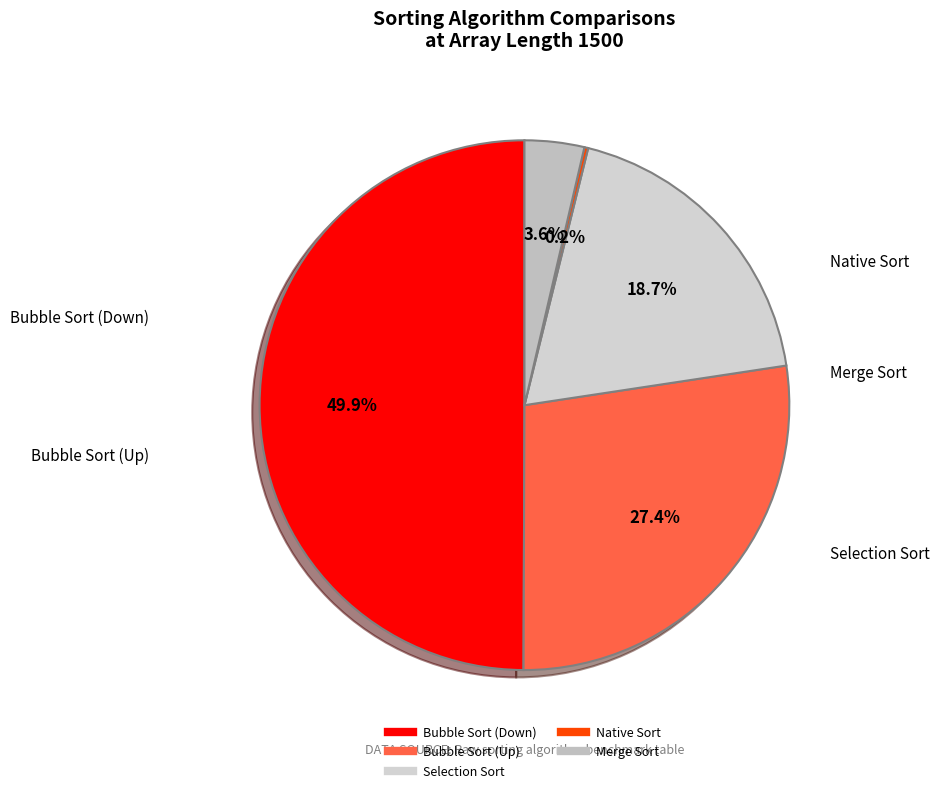

Is Selection Sort the majority of the pie?

No